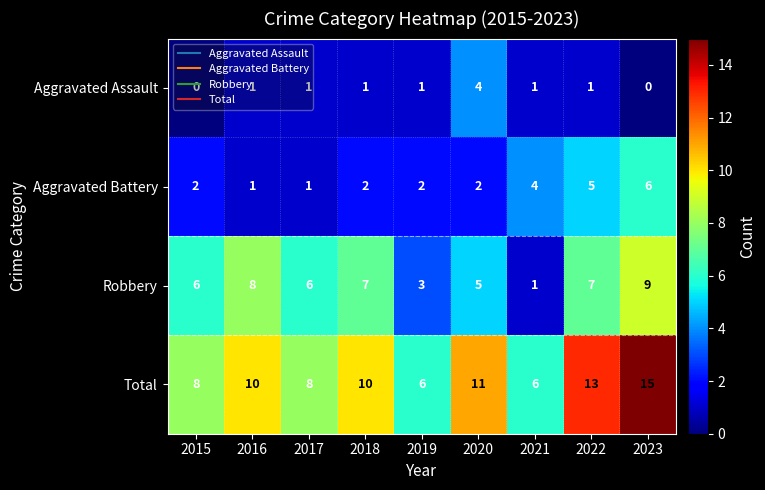

True or false: Total has a value of 15 at 2023.

True